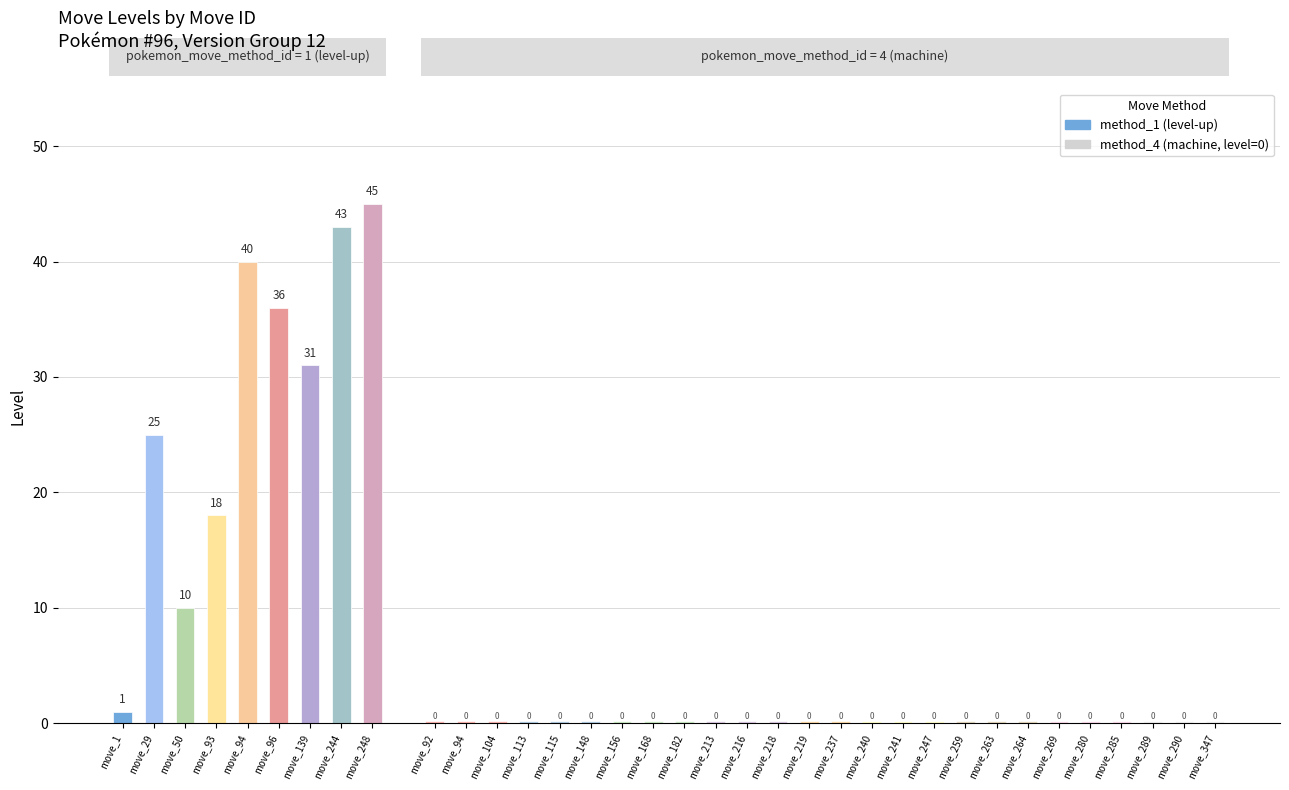

Between 6 and 2, which is larger?

6